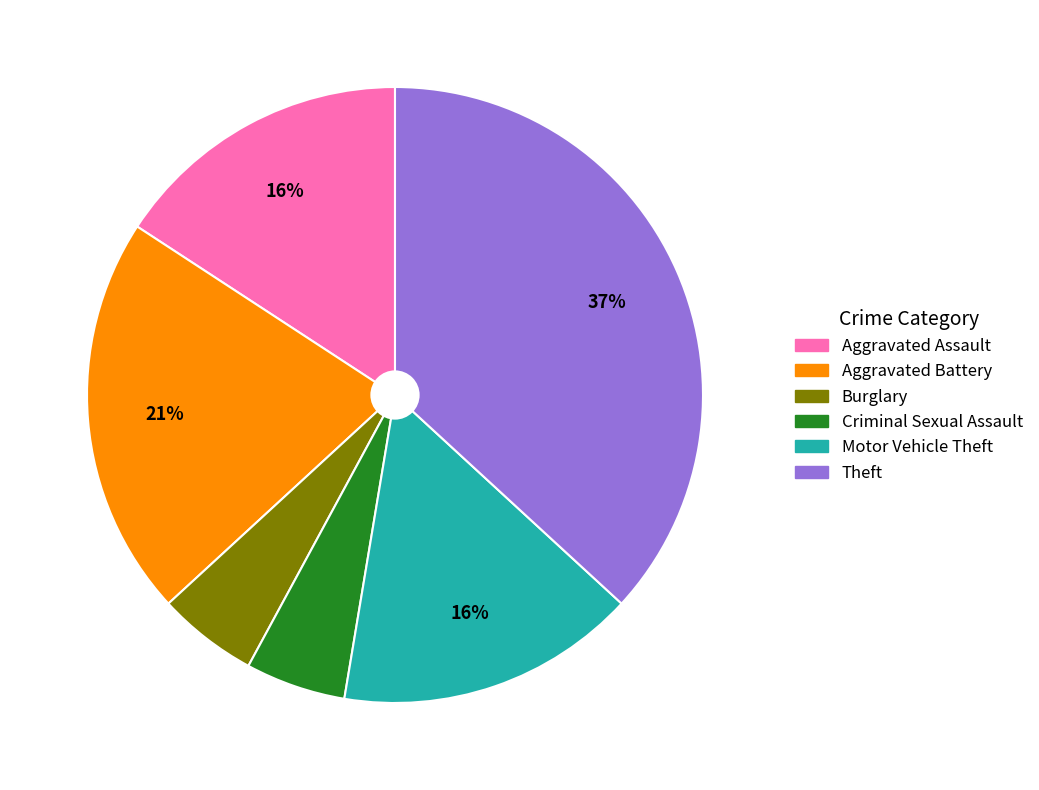

To the nearest percent, what percentage of the pie is Aggravated Assault?

16%